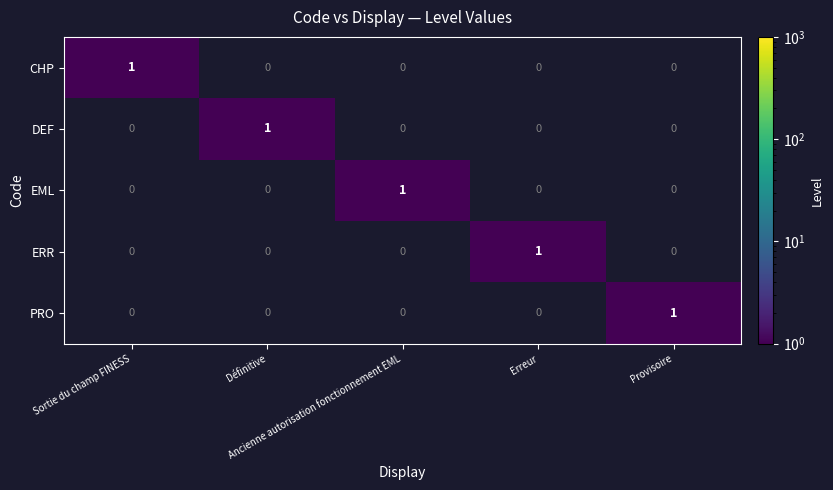

What is the spread (max minus min) of values at Définitive?

1